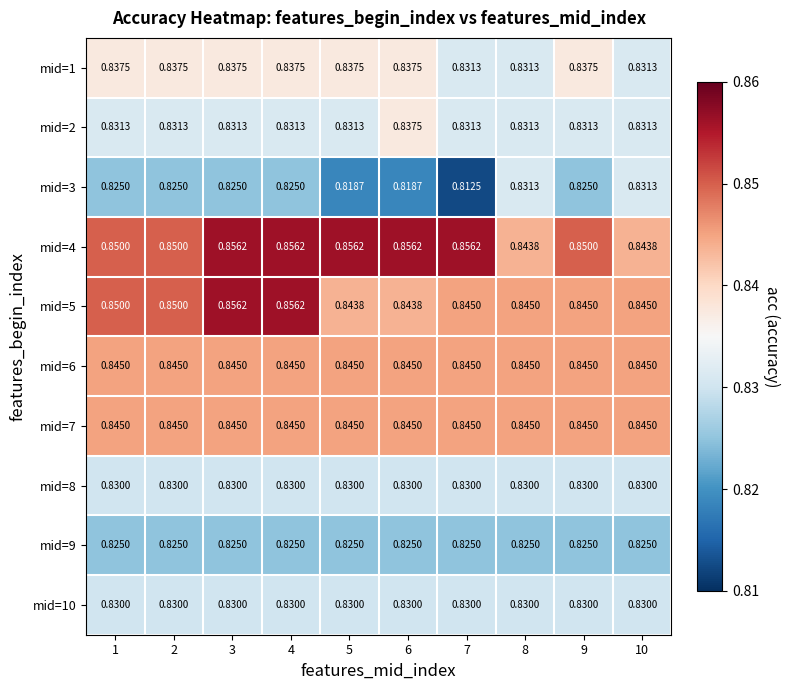

Is the value of mid=1 at 8 greater than the value of mid=4 at 2?

No